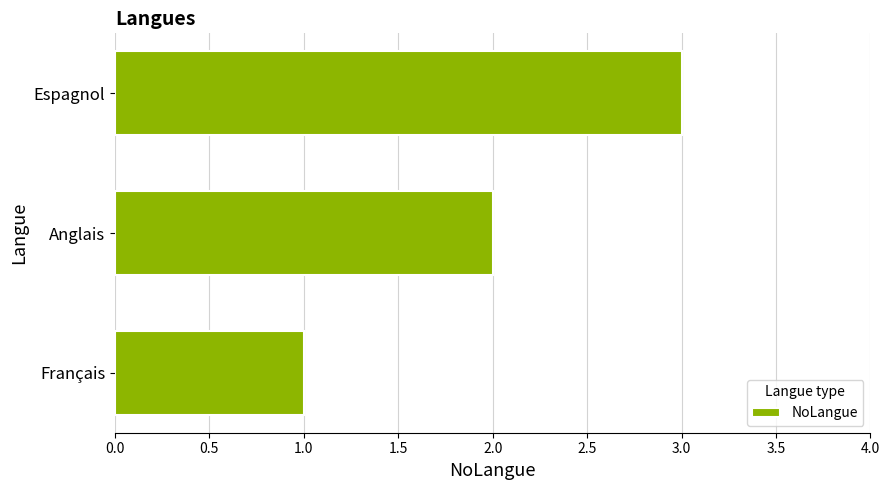

Count the values in the range 1 to 3.

3